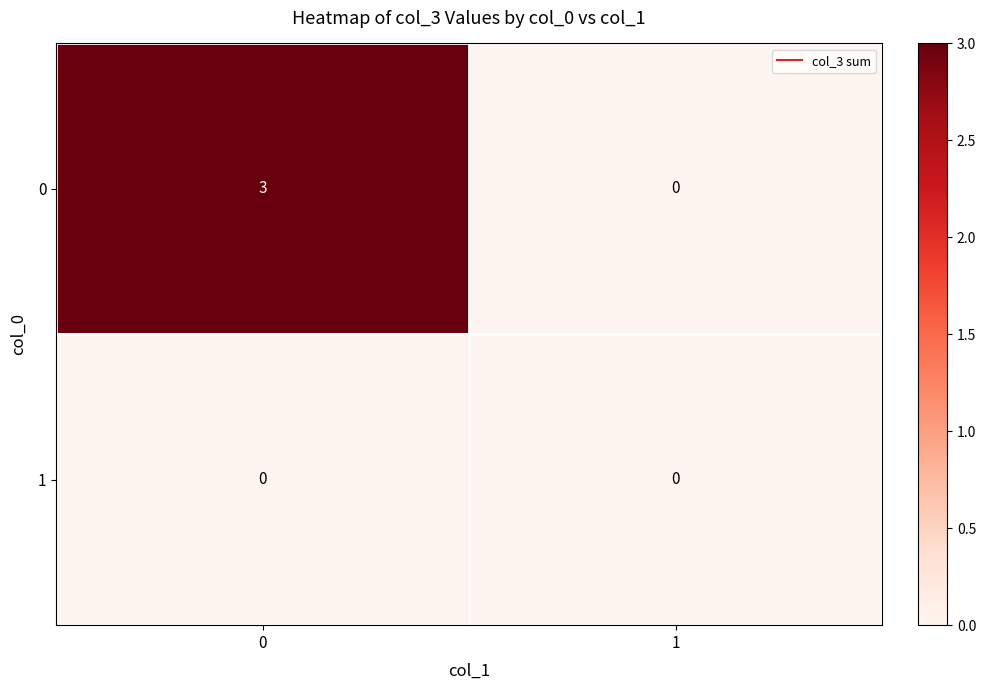

Reading left to right, list all the values displayed in this chart.

0: 3	0
1: 0	0